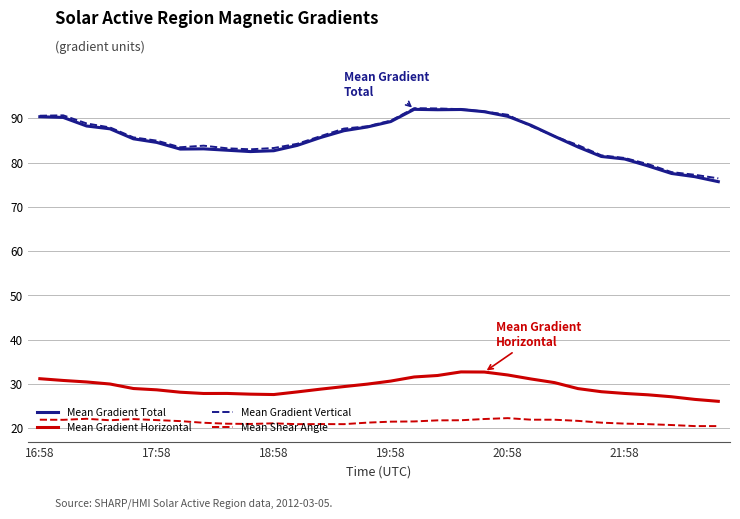

True or false: Mean Shear Angle and Mean Gradient Horizontal intersect in this chart.

False